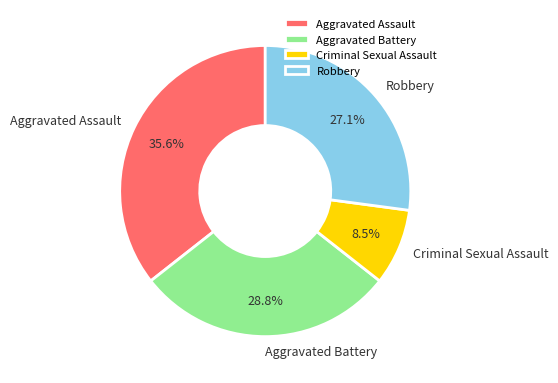

What is the largest slice in the pie chart?

Aggravated Assault